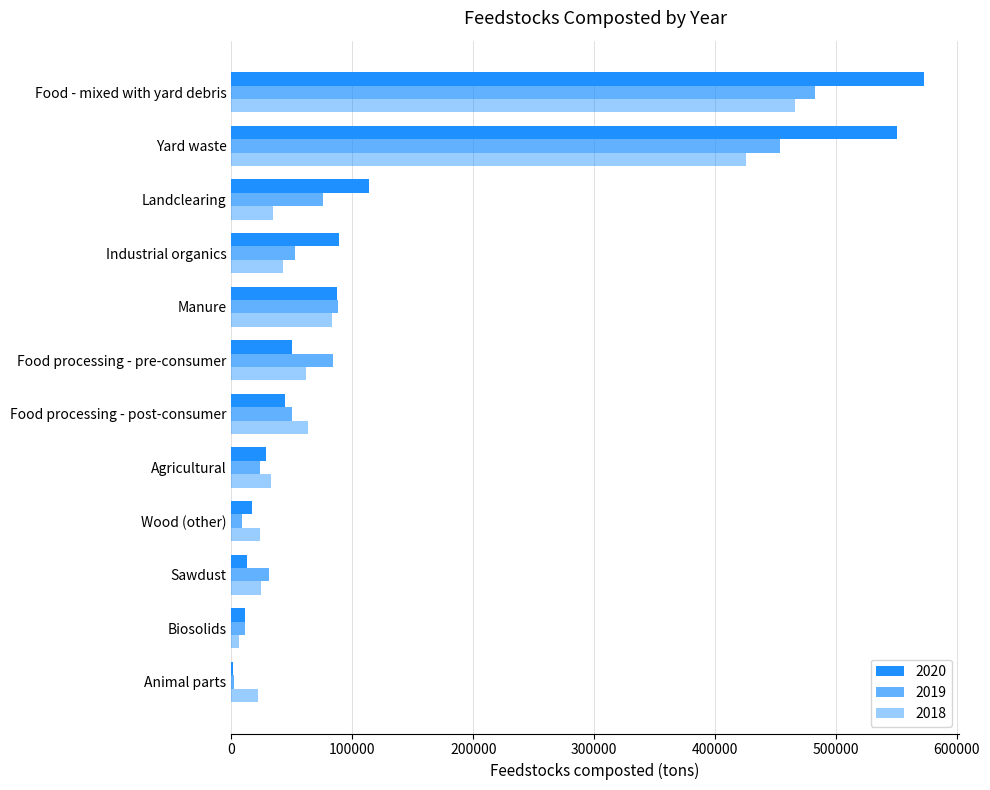

Reading right to left, transcribe all the data shown in this chart.

2020: Yard waste=550894.8	Wood (other)=17225.5	Sawdust=13219.5	Manure=87403.6	Landclearing=113666.3	Industrial organics=89285.6	Food processing - pre-consumer=50040.9	Food processing - post-consumer=44461.3	Food - mixed with yard debris=572833.2	Biosolids=11192.8	Animal parts=1151.3	Agricultural=28682.4
2019: Yard waste=453337.5	Wood (other)=8660.4	Sawdust=31007.0	Manure=88084.2	Landclearing=75866.1	Industrial organics=52235.8	Food processing - pre-consumer=84278.4	Food processing - post-consumer=50370.9	Food - mixed with yard debris=482938.0	Biosolids=11555.5	Animal parts=2409.5	Agricultural=23427.1
2018: Yard waste=425984.1	Wood (other)=23510.3	Sawdust=24235.5	Manure=83641.5	Landclearing=34750.3	Industrial organics=42873.3	Food processing - pre-consumer=61984.8	Food processing - post-consumer=63651.2	Food - mixed with yard debris=466000.6	Biosolids=6283.1	Animal parts=22360.9	Agricultural=32962.8